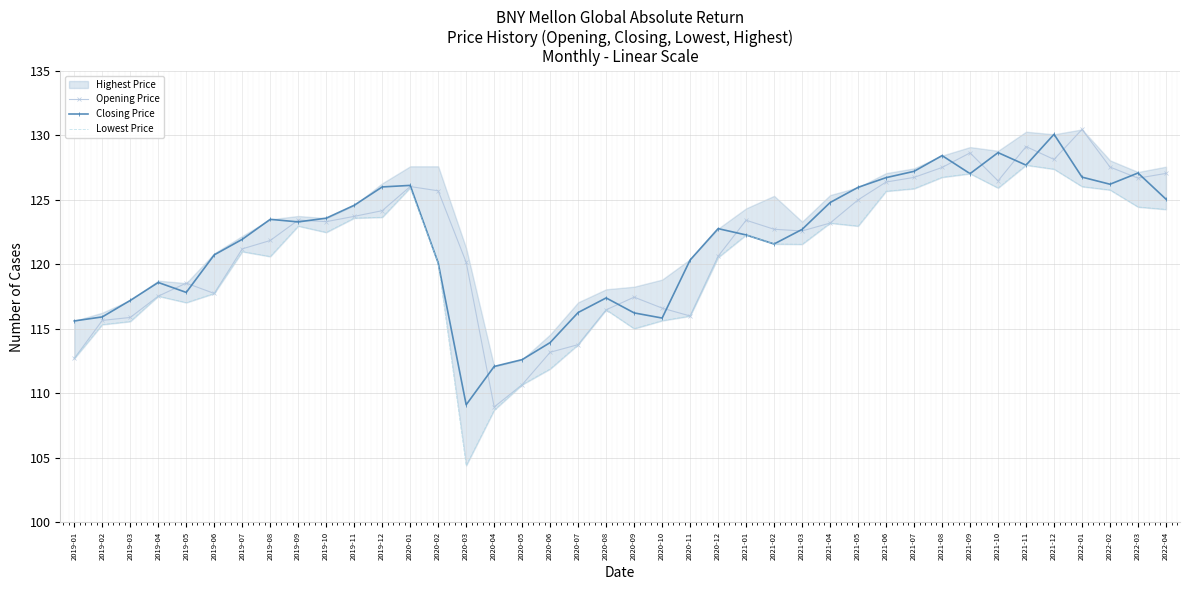

How many interior local valleys does the Opening Price series have?

8